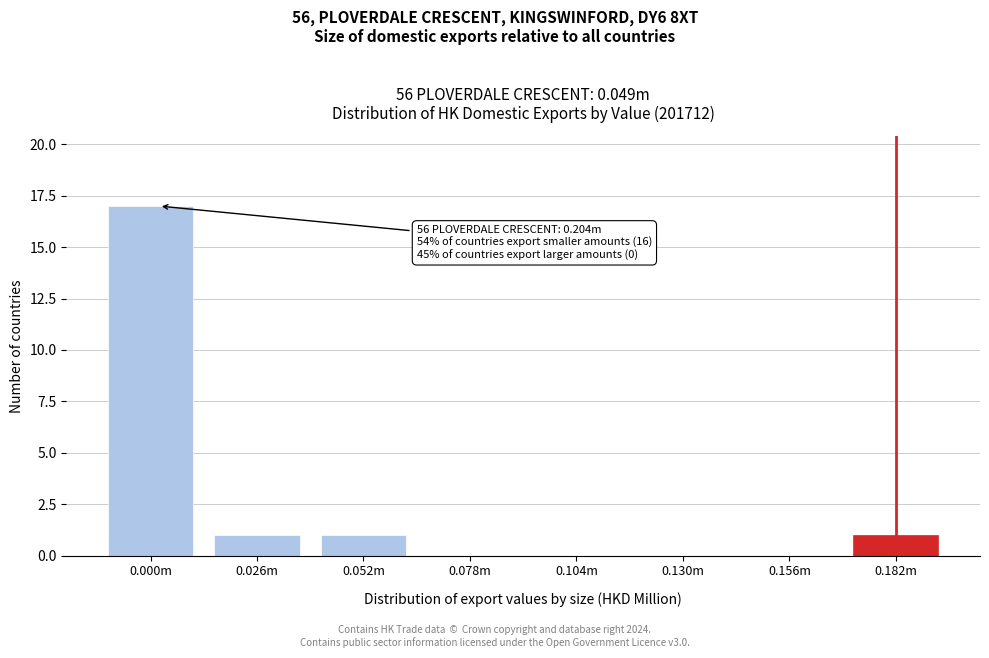

Reading left to right, what are all the values shown in this chart?

0.000m=17	0.026m=1	0.052m=1	0.078m=0	0.104m=0	0.130m=0	0.156m=0	0.182m=1